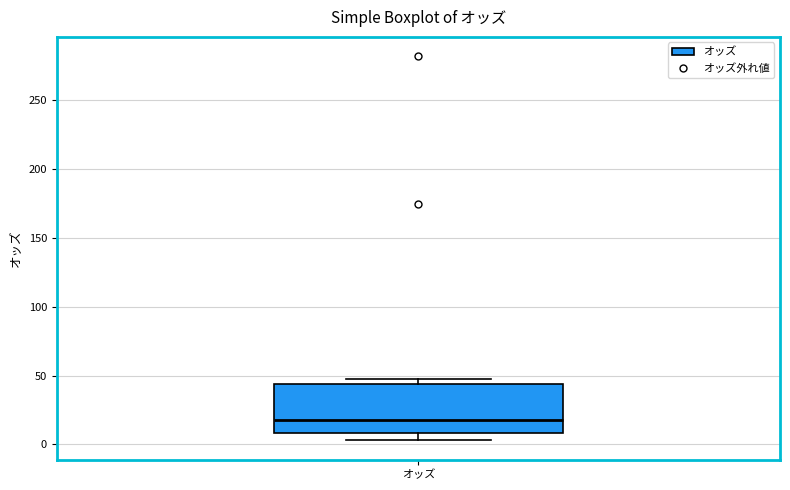

Transcribe this box plot: give where the median line is, the range the box spans, and where the two whiskers end, as read against the y-axis. The values are not printed on the chart, so give them approximately, as read against the axis.

median 20, box 10 to 45, whiskers 5 to 50